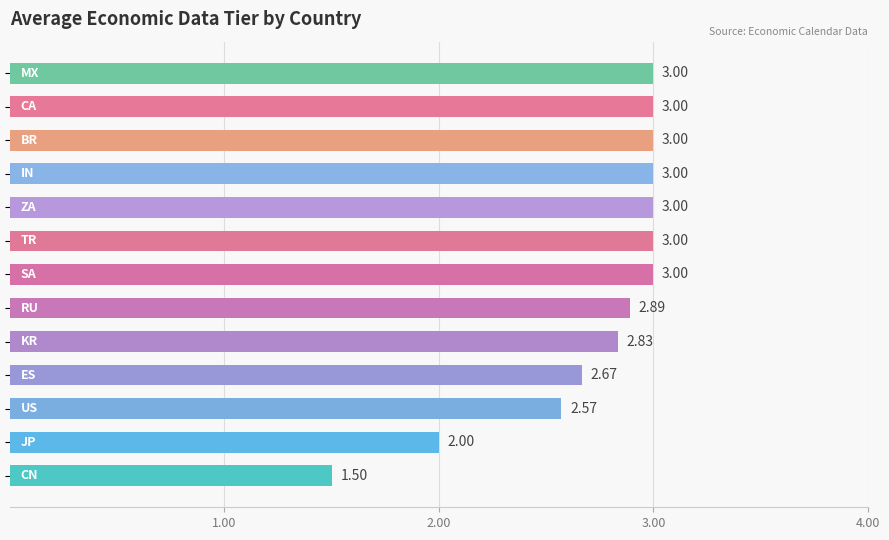

What is the sum of all values?

35.5